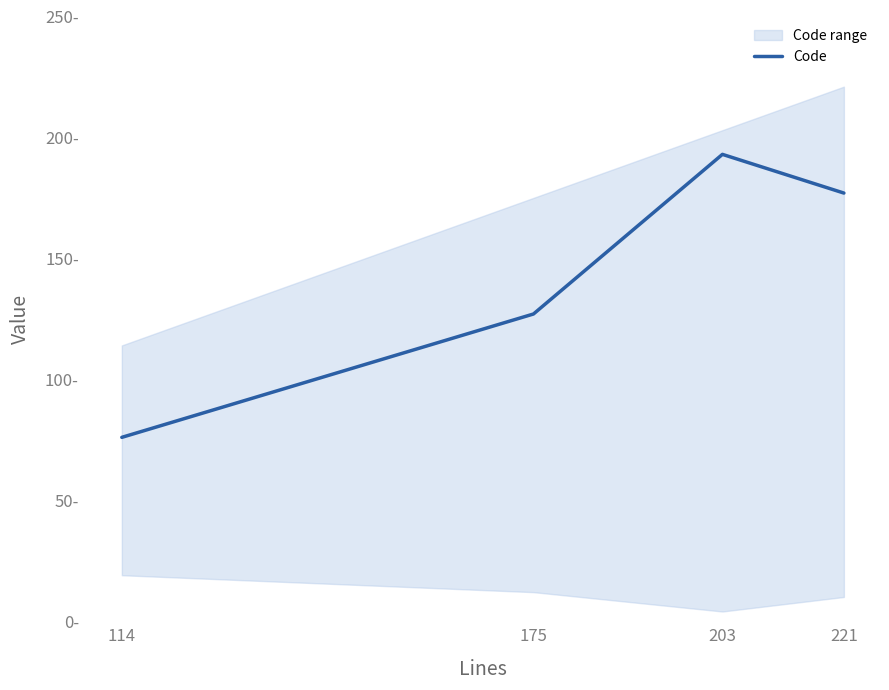

What is the difference between the second highest and minimum values?

101